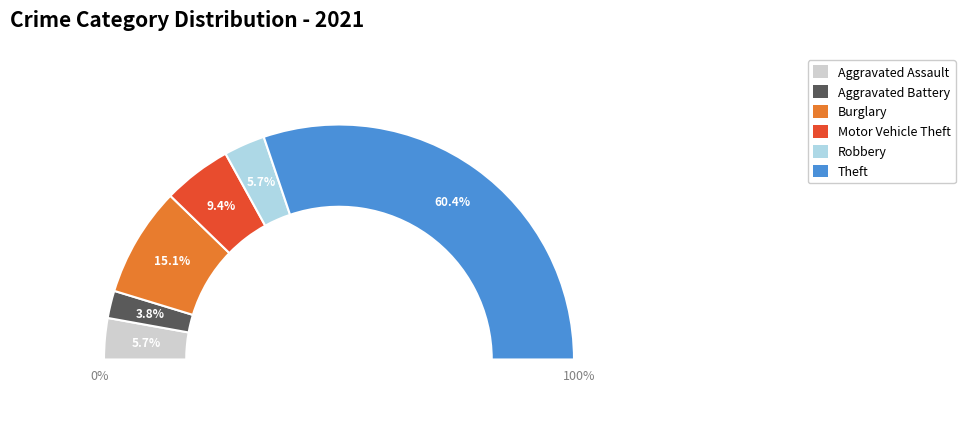

Count the number of slices in the pie.

7